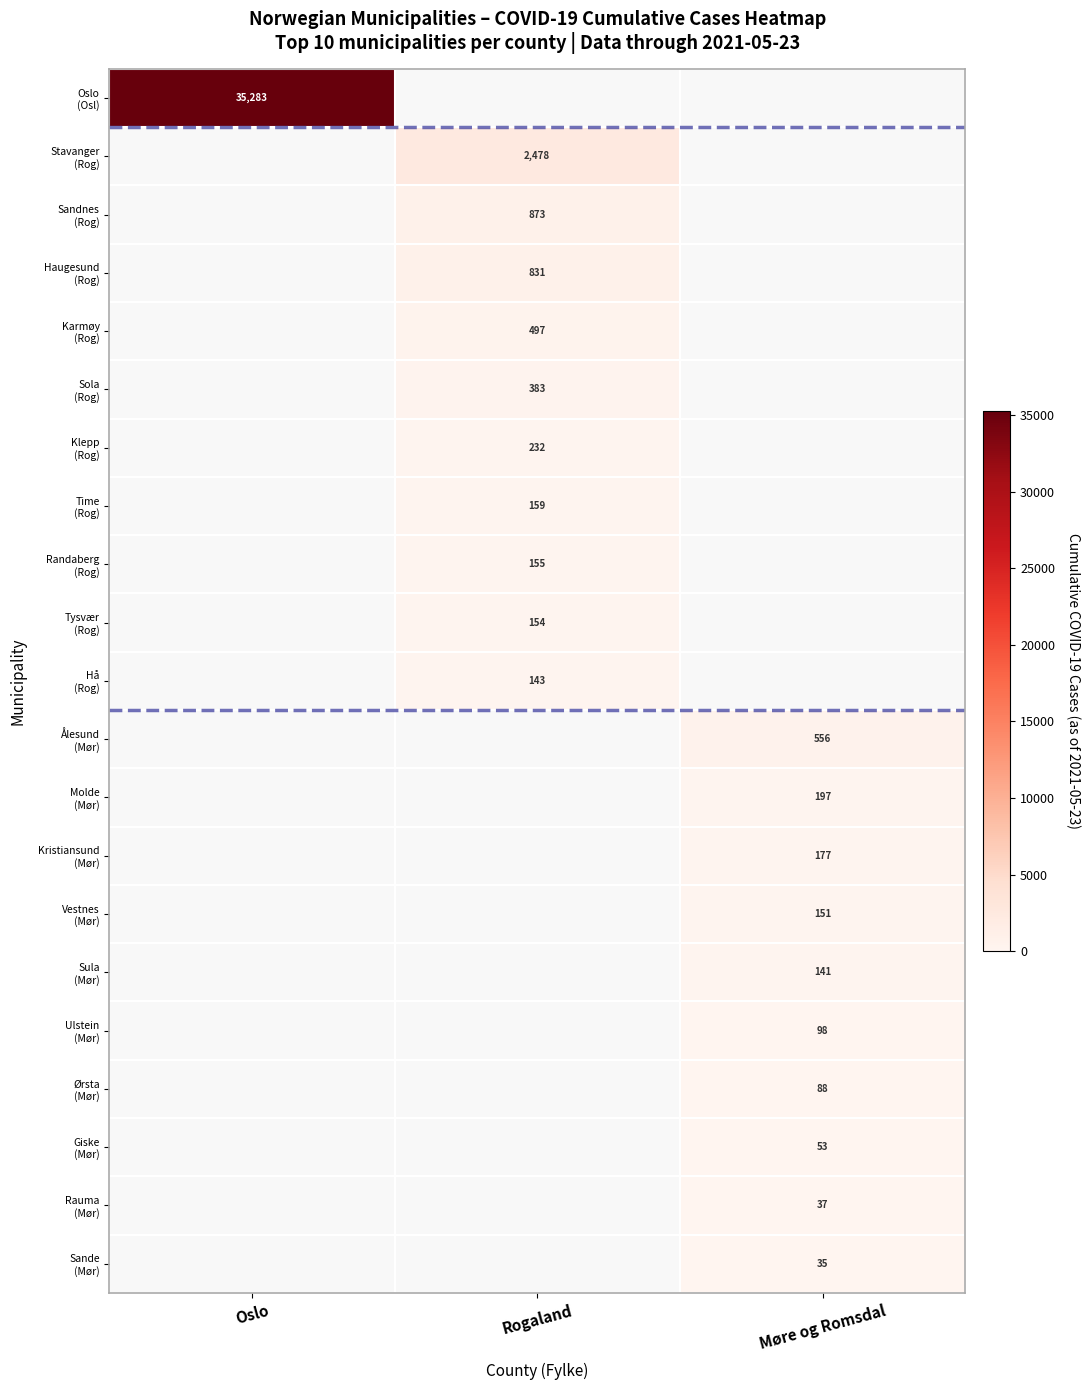

At Oslo, list the series in order from smallest to largest.

Oslo (Osl), Stavanger (Rog), Sandnes (Rog), Haugesund (Rog), Karmøy (Rog), Sola (Rog), Klepp (Rog), Time (Rog), Randaberg (Rog), Tysvær (Rog), Hå (Rog), Ålesund (Mør), Molde (Mør), Kristiansund (Mør), Vestnes (Mør), Sula (Mør), Ulstein (Mør), Ørsta (Mør), Giske (Mør), Rauma (Mør), Sande (Mør)